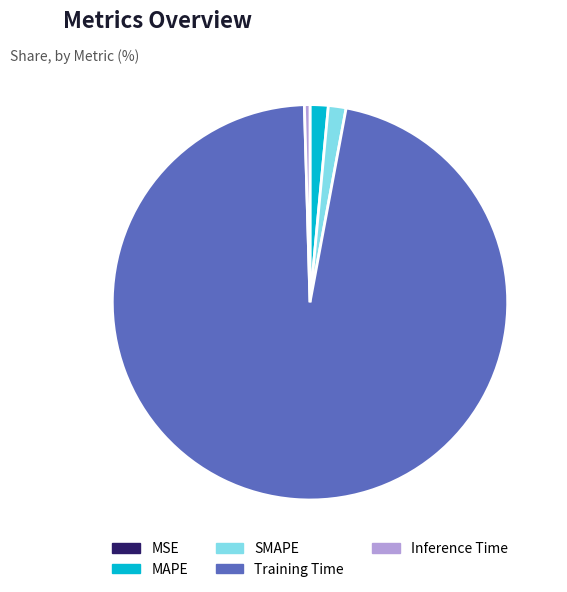

The Training Time slice represents 97% of the pie. True or false?

True